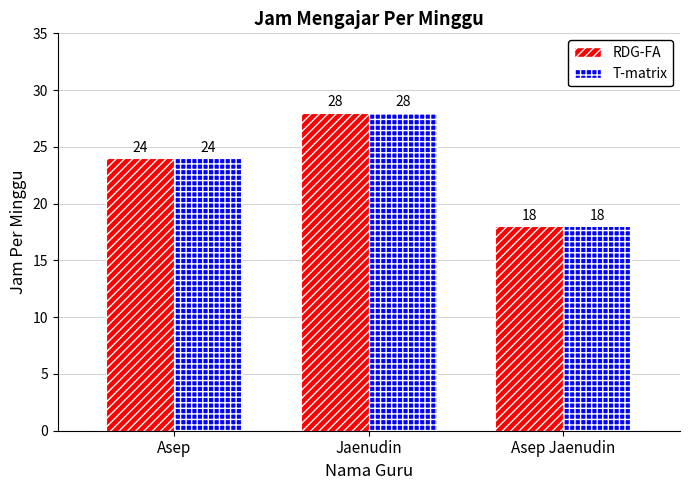

At which category is the sum across all series the highest?

Jaenudin